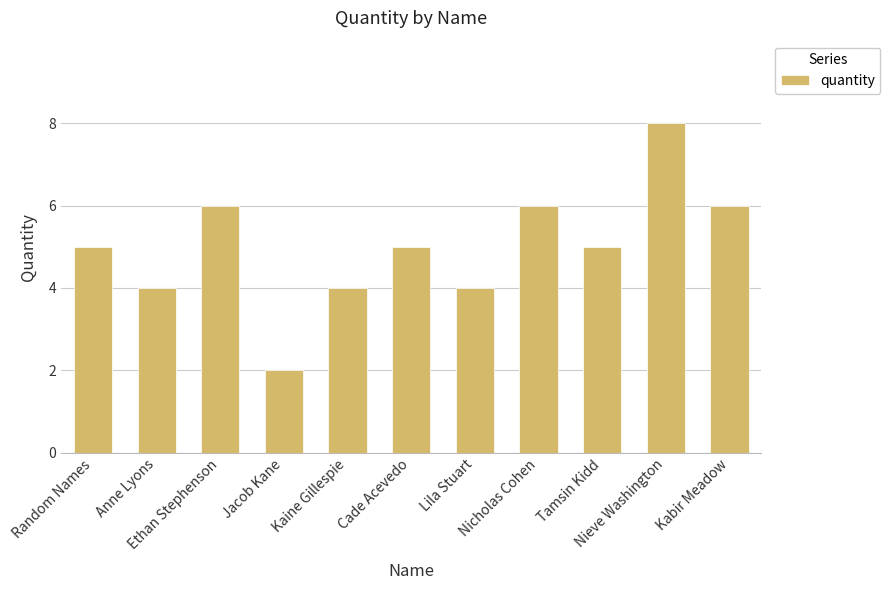

Reading right to left, extract all data points from this chart.

6	8	5	6	4	5	4	2	6	4	5